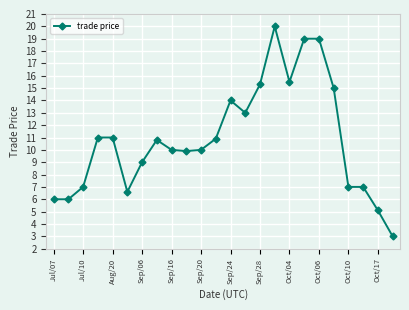

What is the difference between the maximum and minimum values?

17.0